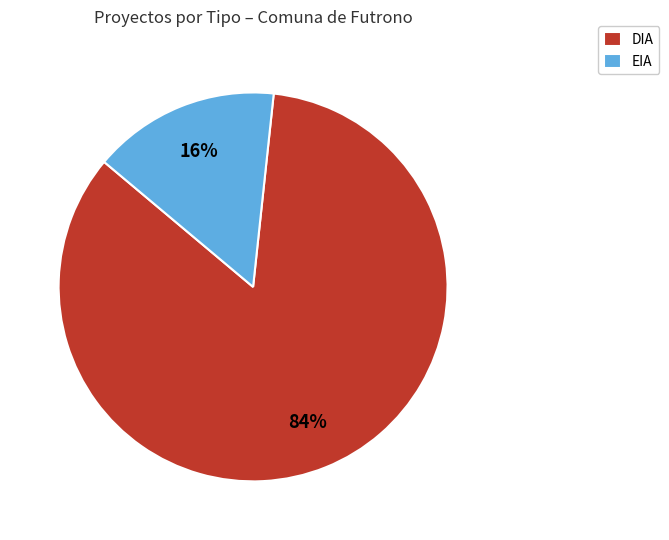

What percentage is the DIA slice, to the nearest percent?

84%